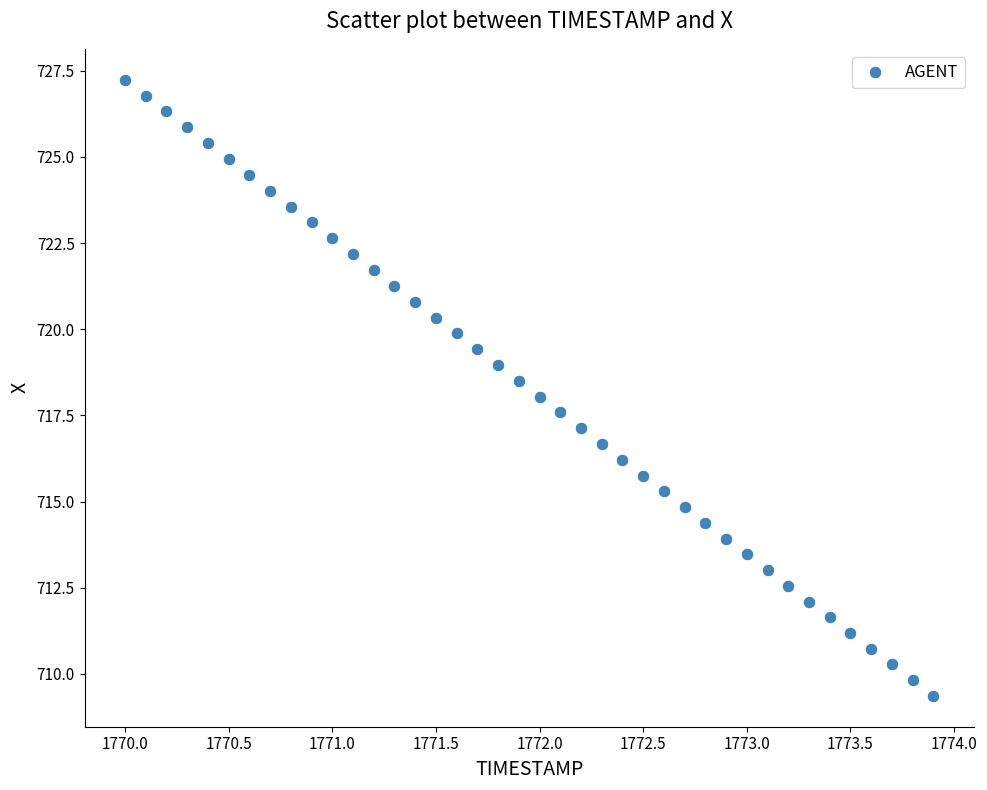

What is the range of Y values (max minus min)?

17.9